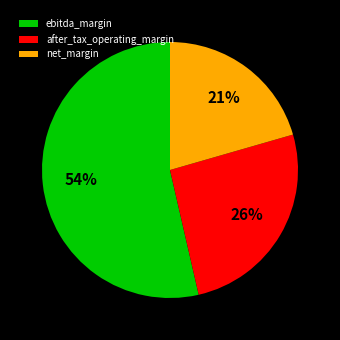

Rank the categories by value from highest to lowest.

ebitda_margin, after_tax_operating_margin, net_margin